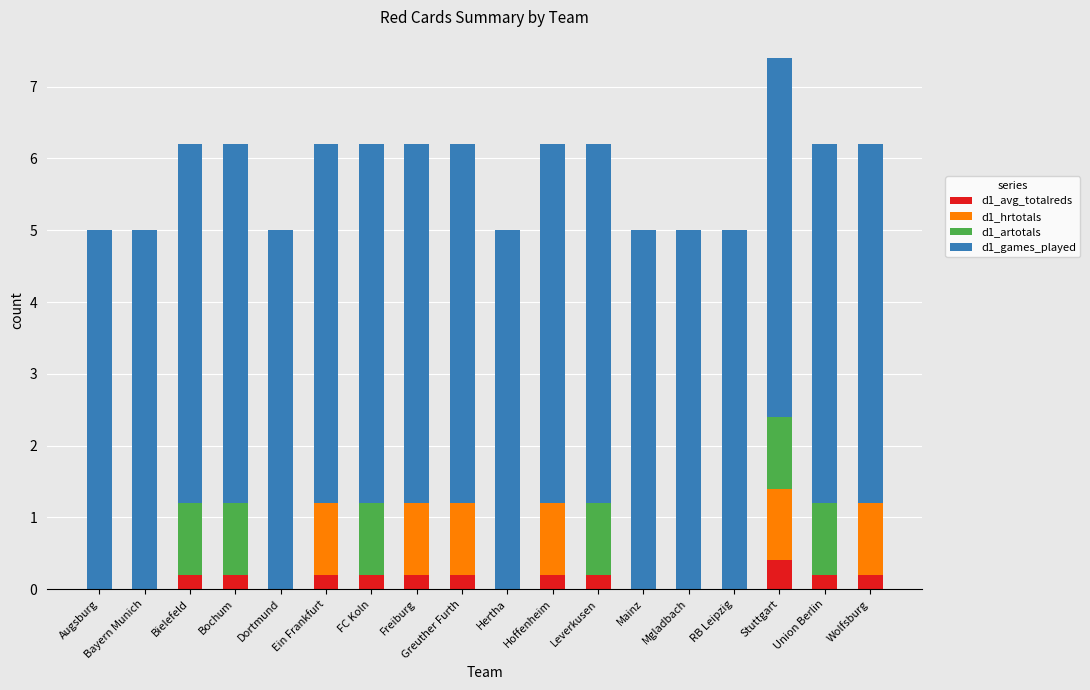

What is the sum of all d1_avg_totalreds values?

2.4